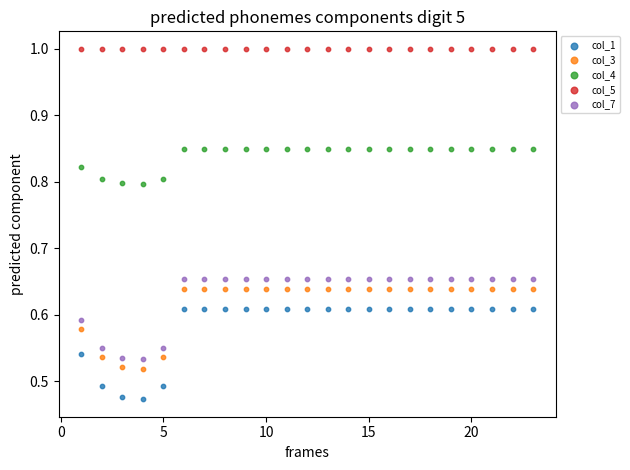

Which series reaches the maximum Y coordinate?

col_5